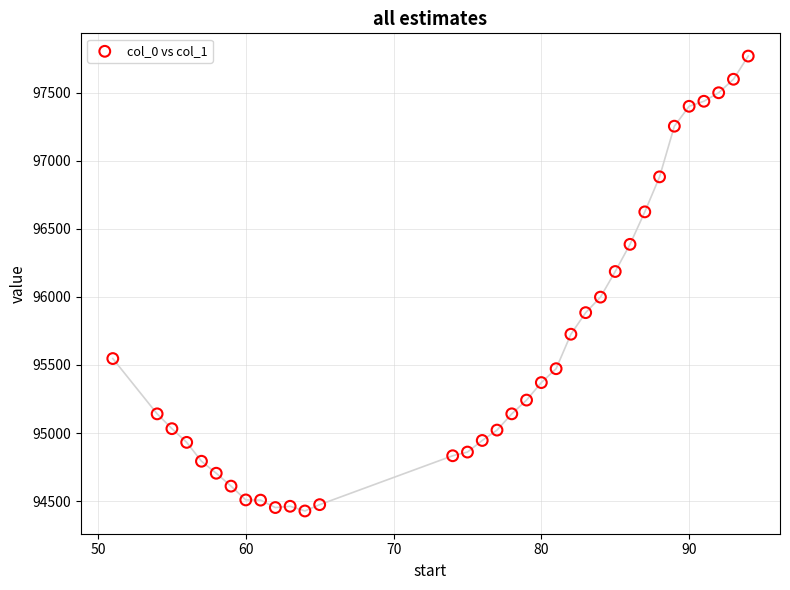

What is the range of Y values (max minus min)?

3343.7